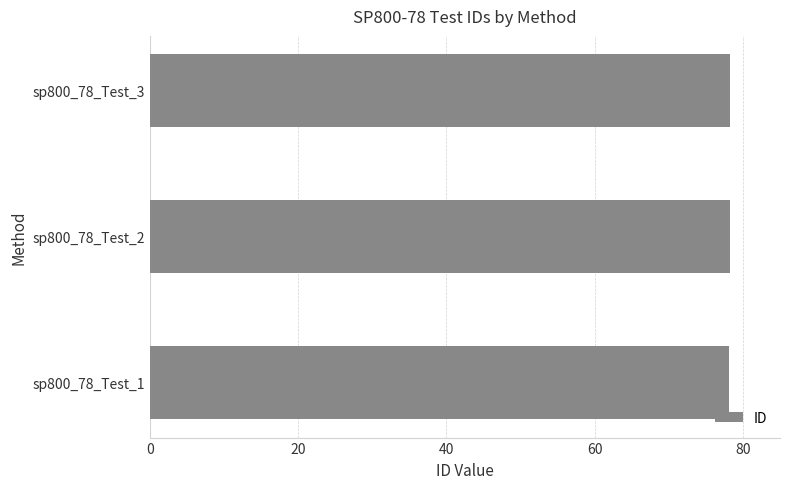

What is the smallest value displayed?

78.1